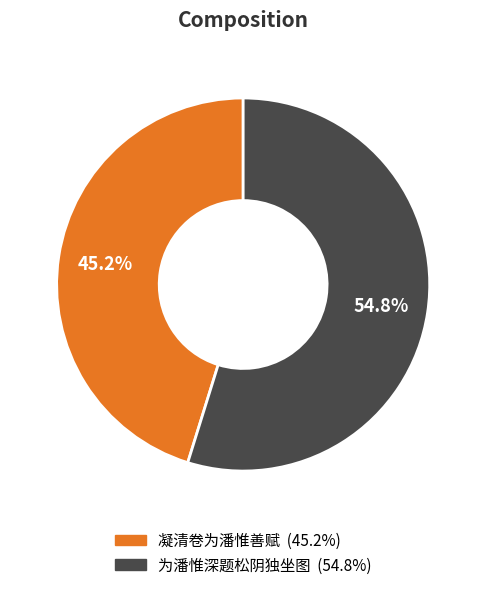

What percentage is NOT represented by 凝清卷为潘惟善赋?

54.8%